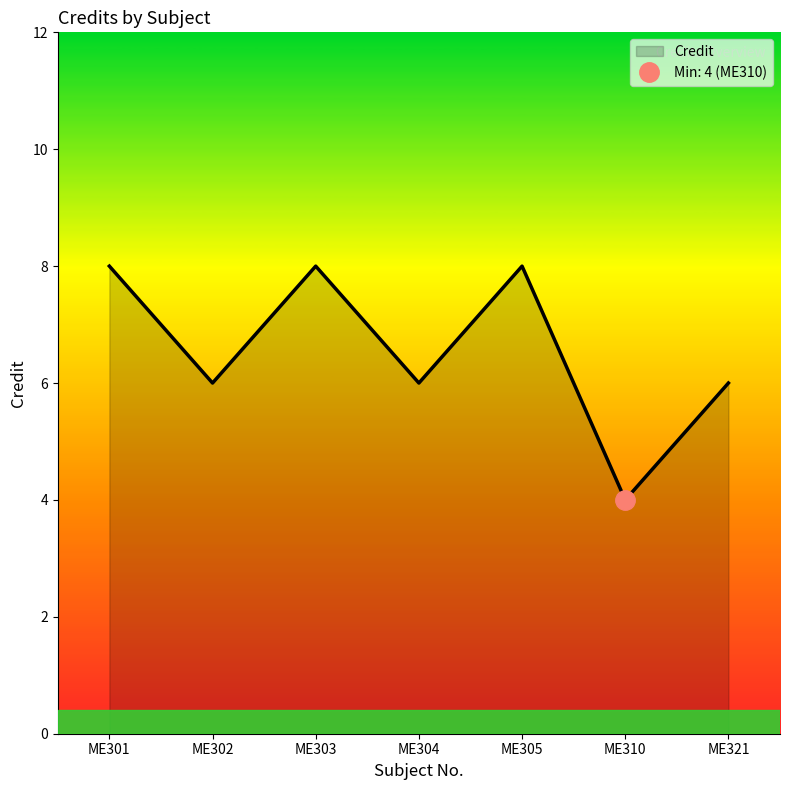

What is the value of the 7th point from the left?

6